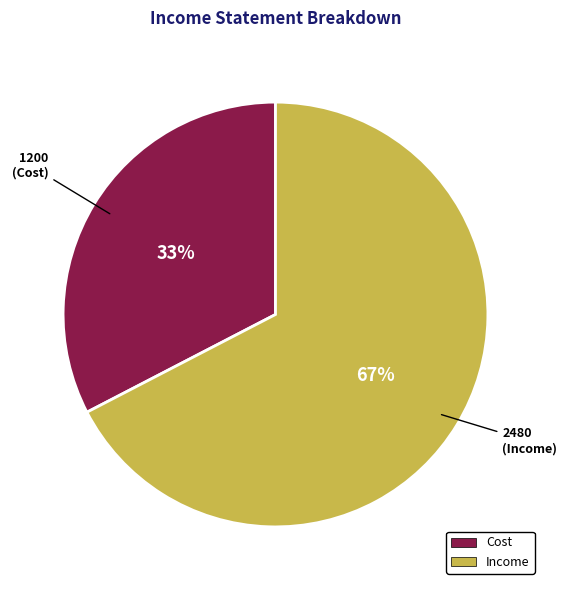

To the nearest percent, what is the average slice percentage?

50%